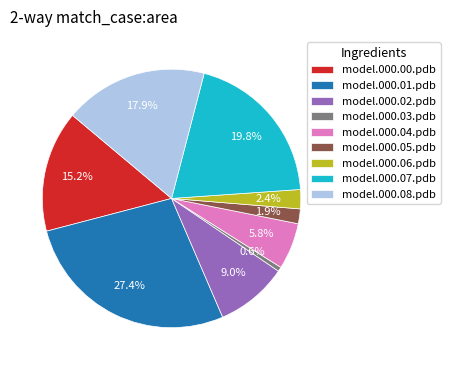

What is the largest slice in the pie chart?

model.000.01.pdb